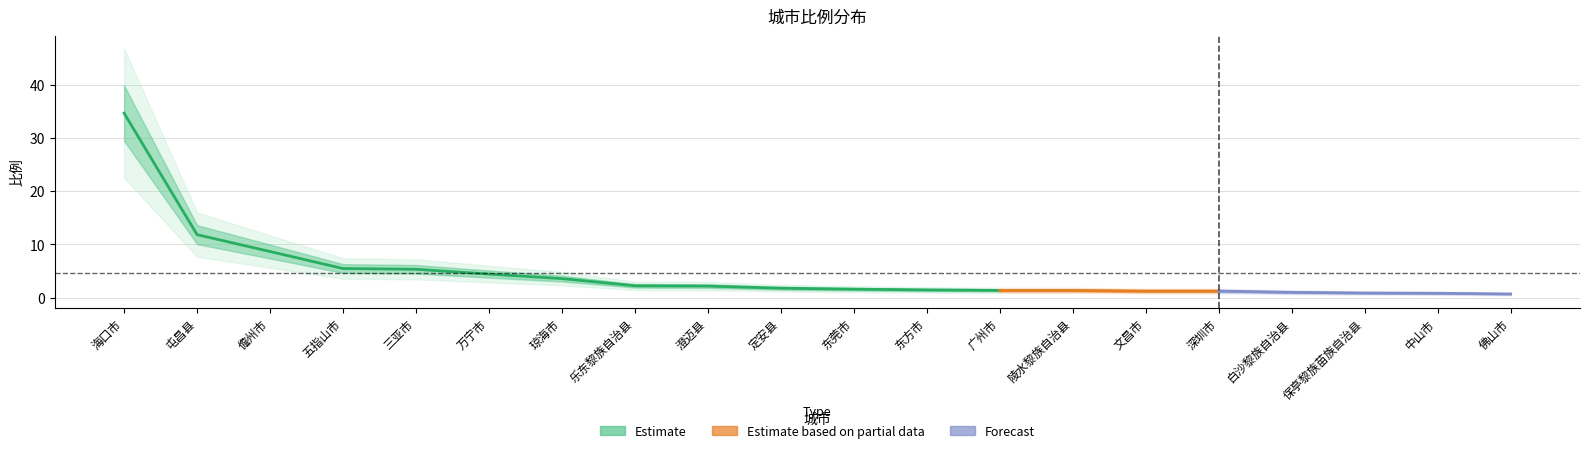

The value at 五指山市 is 5.5. True or false?

True